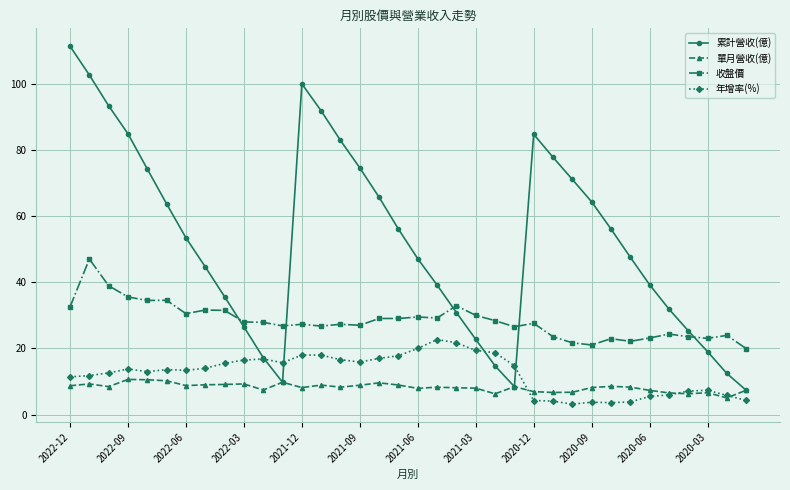

What is the maximum value for 年增率(%)?

22.7